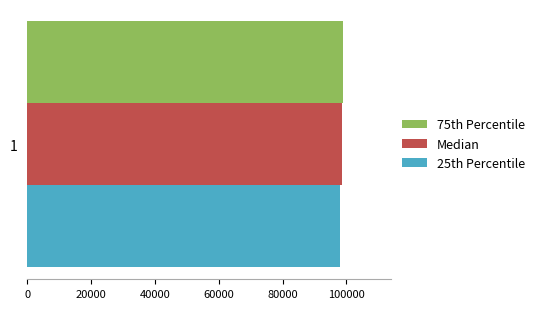

What is the minimum value shown in the chart?

97975